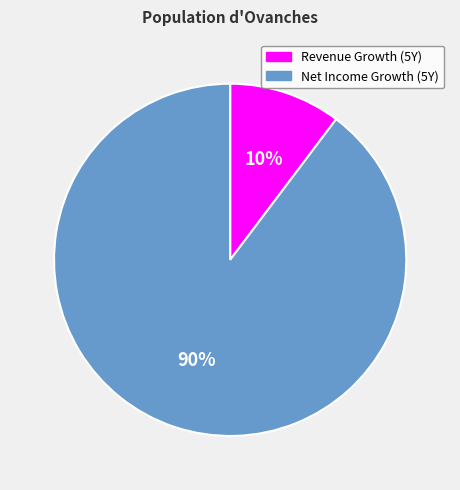

To the nearest percent, what is the average slice percentage?

50%